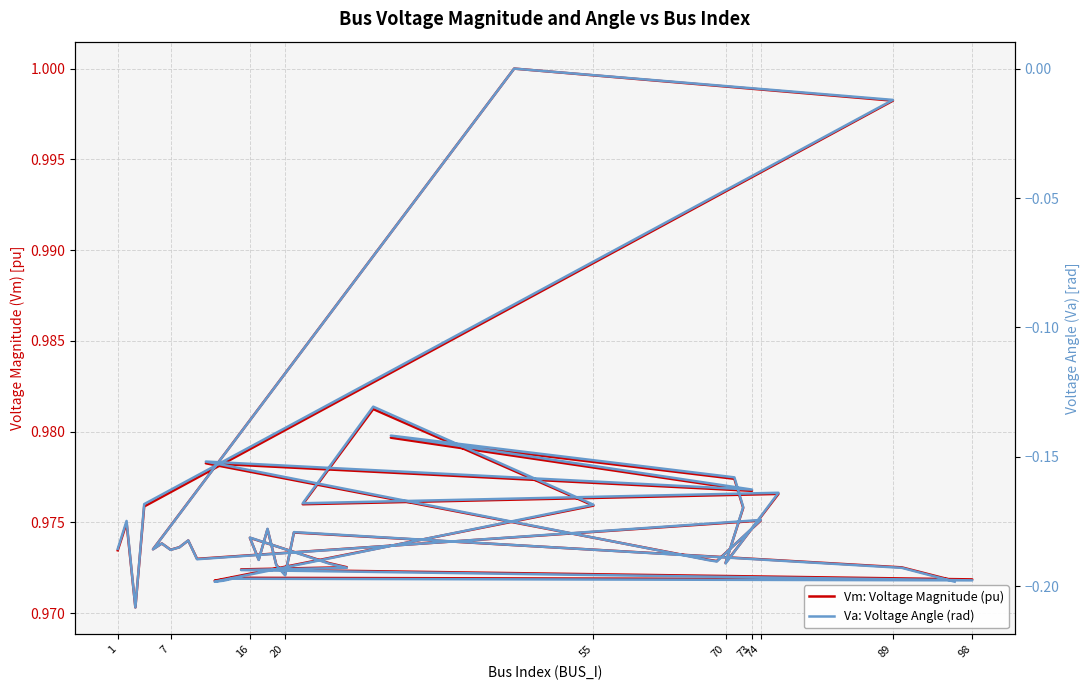

True or false: Vm: Voltage Magnitude (pu) and Va: Voltage Angle (rad) cross at least once.

False